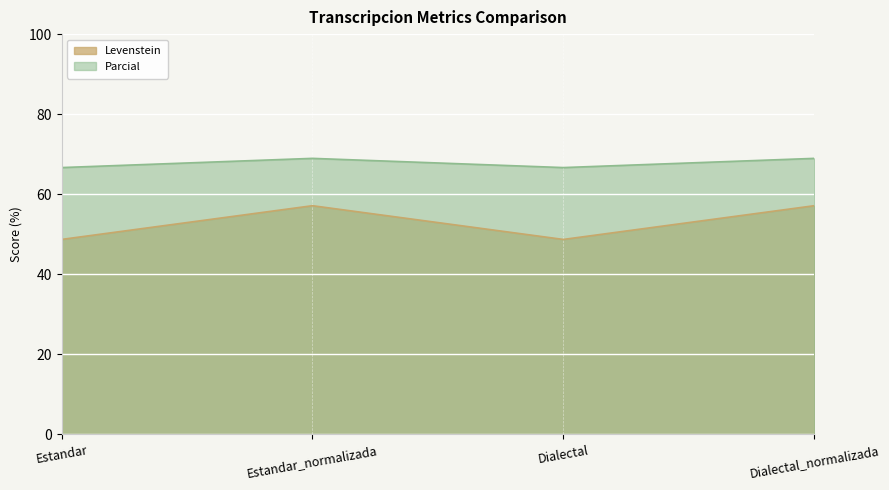

What is the label of the 1st point from the left?

Estandar